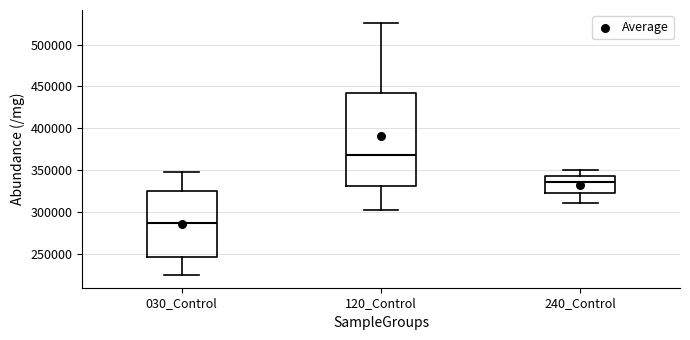

Reading left to right, transcribe this box plot: for each box, give where its median line is, the range the box spans, and where its two whiskers end, as read against the y-axis. The values are not printed on the chart, so give them approximately, as read against the axis.

030_Control: median 285000, box 245000 to 325000, whiskers 225000 to 350000
120_Control: median 370000, box 330000 to 445000, whiskers 300000 to 525000
240_Control: median 335000, box 325000 to 340000, whiskers 310000 to 350000